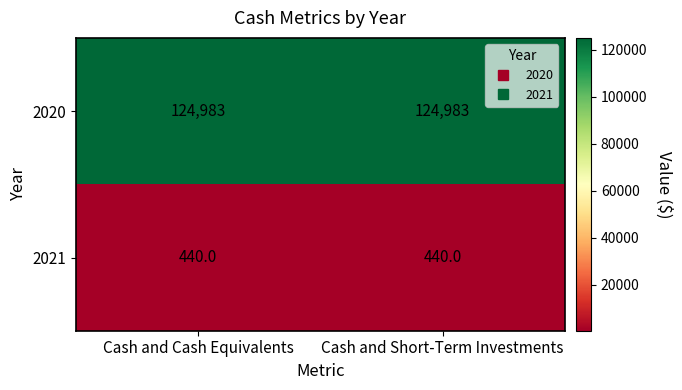

What is the lowest value of the 2020 series?

124983